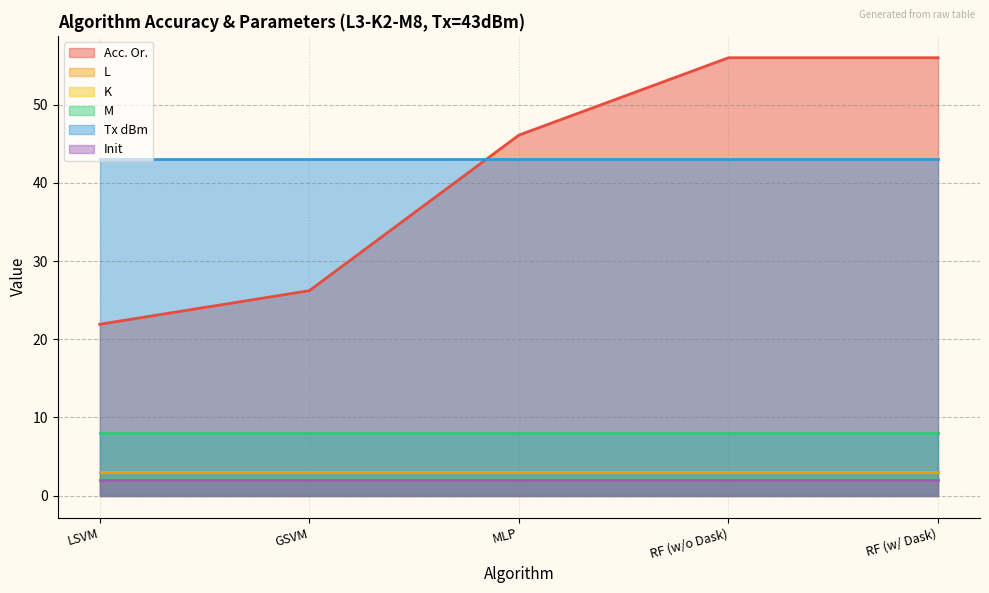

What is the sum of all K values?

10.0